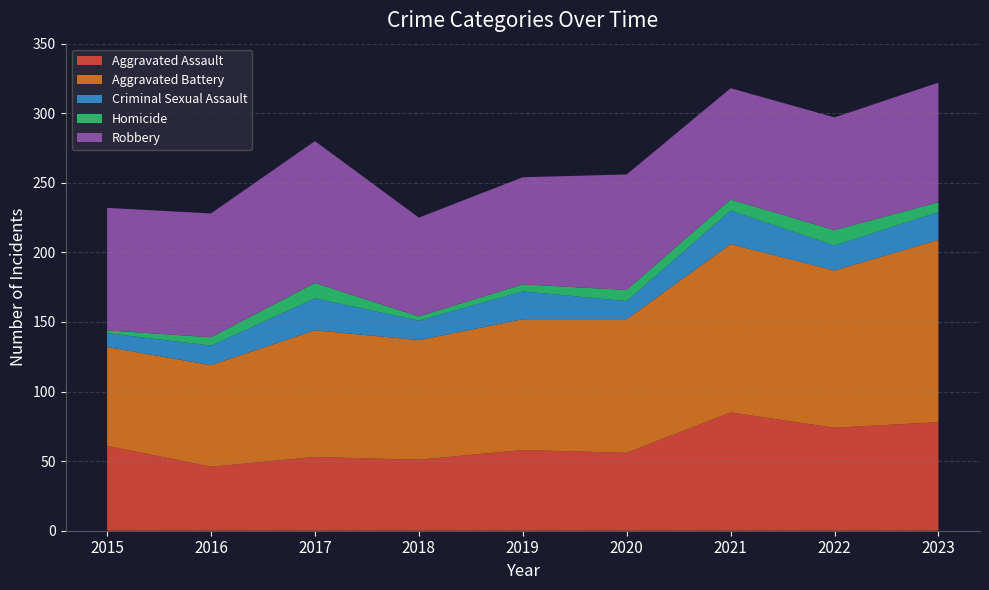

Reading left to right, transcribe all the data shown in this chart.

Aggravated Assault: 2015=61	2016=46	2017=53	2018=51	2019=58	2020=56	2021=85	2022=74	2023=78
Aggravated Battery: 2015=71	2016=73	2017=91	2018=86	2019=94	2020=96	2021=121	2022=113	2023=131
Criminal Sexual Assault: 2015=10	2016=14	2017=23	2018=14	2019=20	2020=13	2021=24	2022=18	2023=20
Homicide: 2015=2	2016=6	2017=11	2018=3	2019=5	2020=8	2021=8	2022=11	2023=7
Robbery: 2015=88	2016=89	2017=102	2018=71	2019=77	2020=83	2021=80	2022=81	2023=86